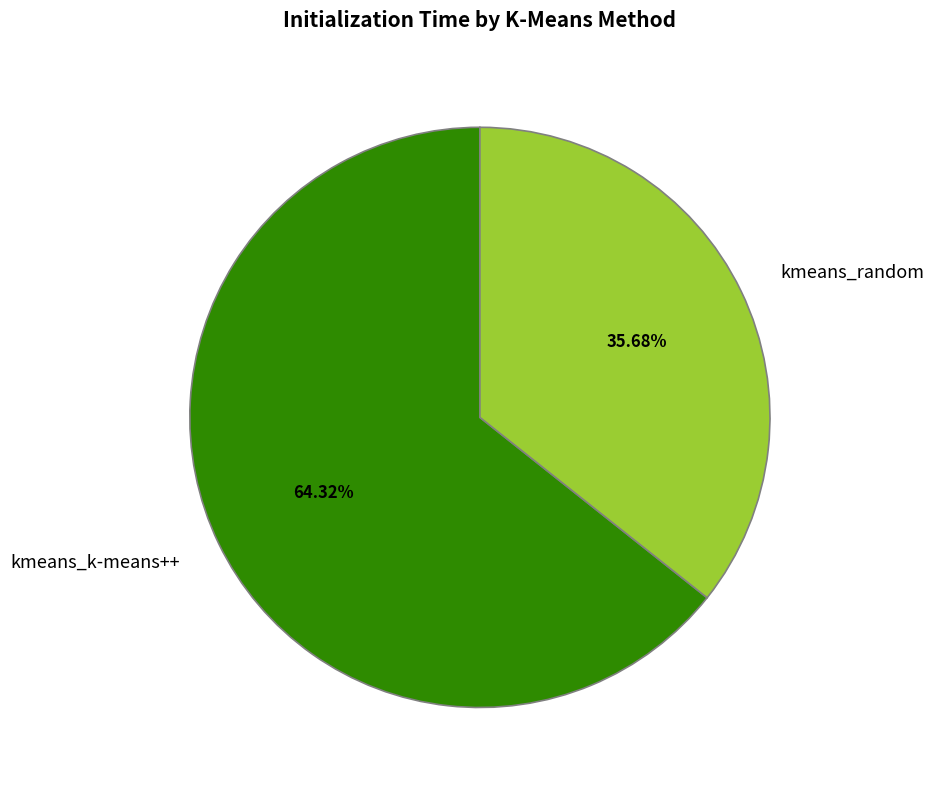

What percentage is NOT represented by kmeans_random?

64.3%